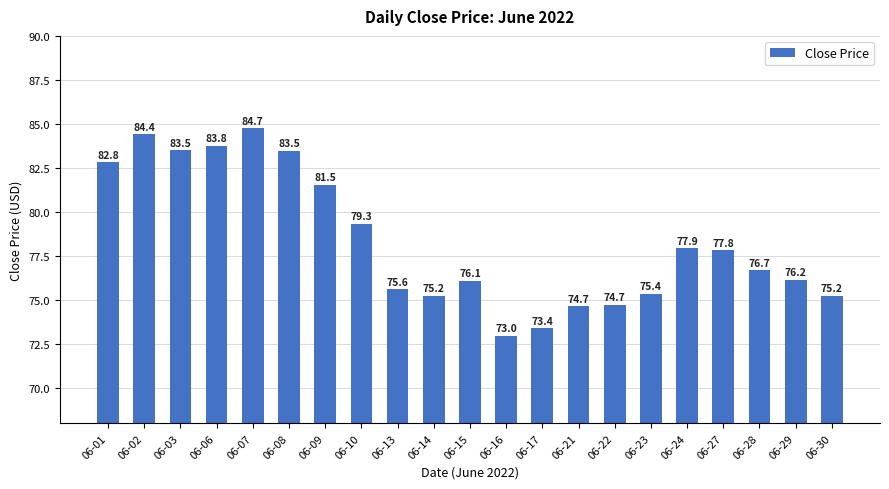

Which label corresponds to the largest value in the chart?

06-07